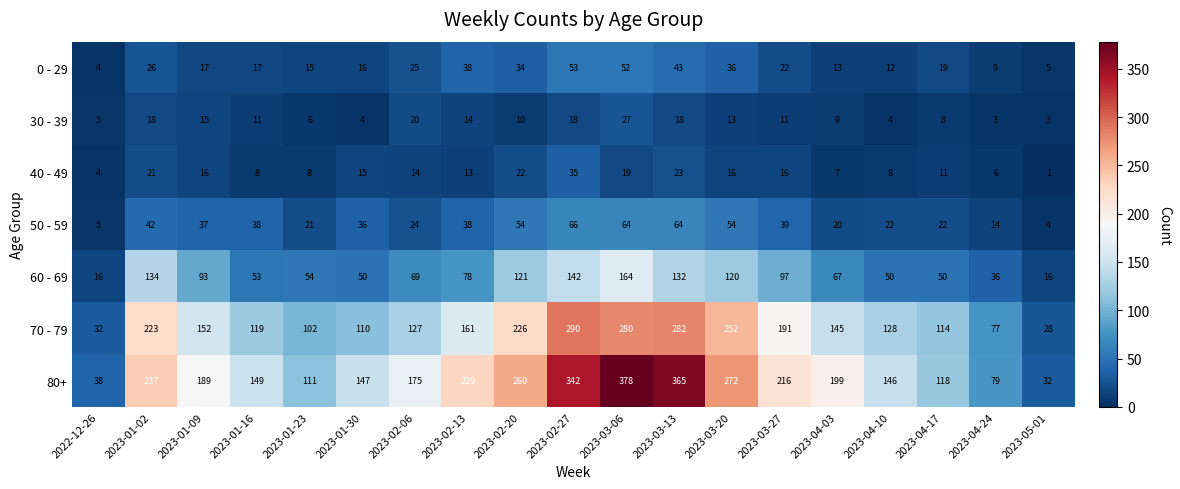

What is the average value of the 60 - 69 series?

81